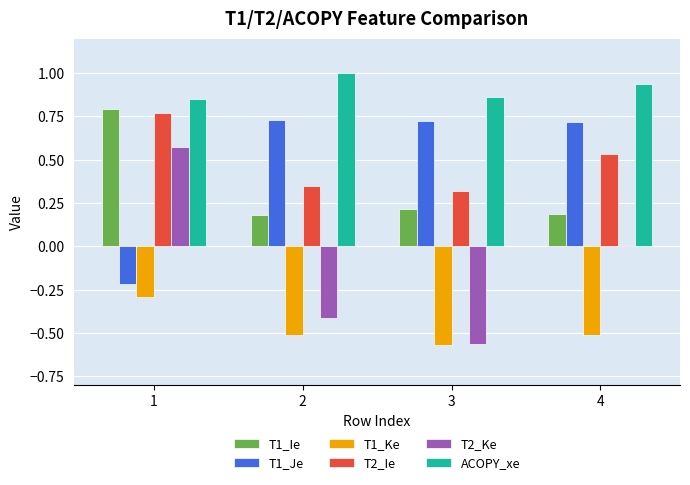

How many T1_Je values are between 0 and 1?

3